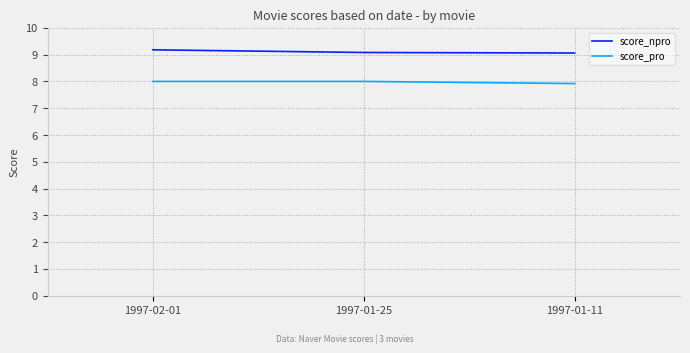

At 1997-01-25, list the series in order from largest to smallest.

score_npro, score_pro